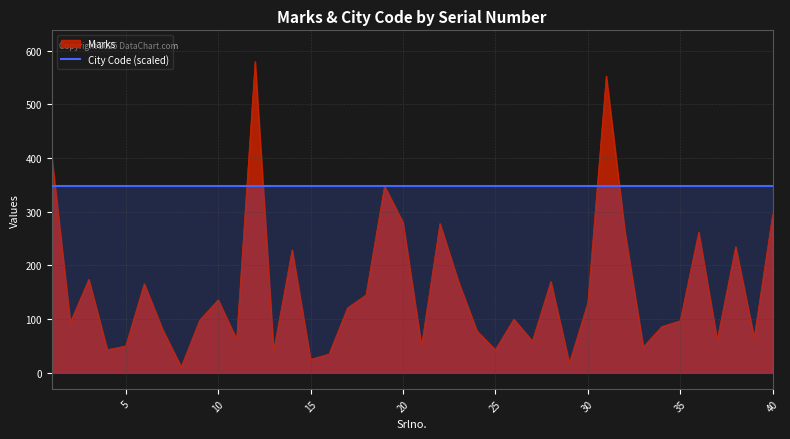

Reading right to left, list all the values displayed in this chart.

295	65	235	61	262	97	86	48	264	553	130	18	170	59	100	43	78	170	278	50	280	348	145	121	35	25	229	40	580	62	136	98	11	80	166	50	43	174	94	401